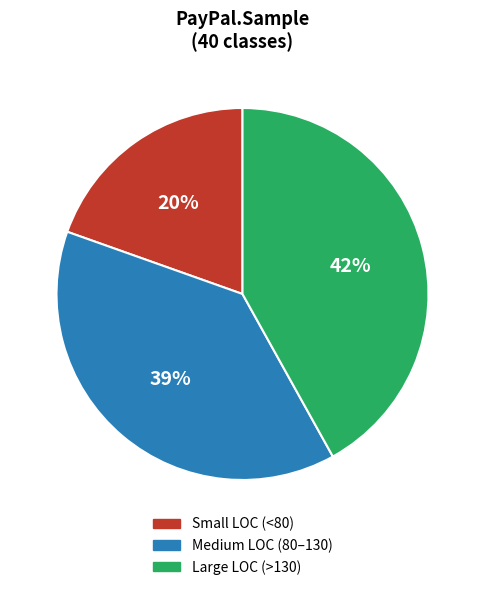

Is the sum of Medium LOC (80–130) and Large LOC (>130) greater than half?

Yes